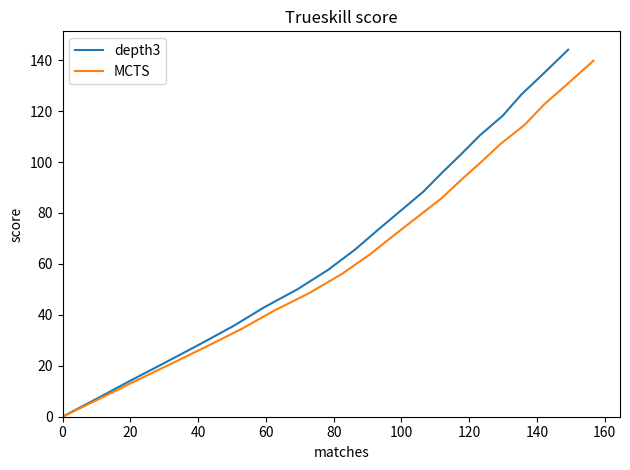

What is the greatest value displayed?

144.1